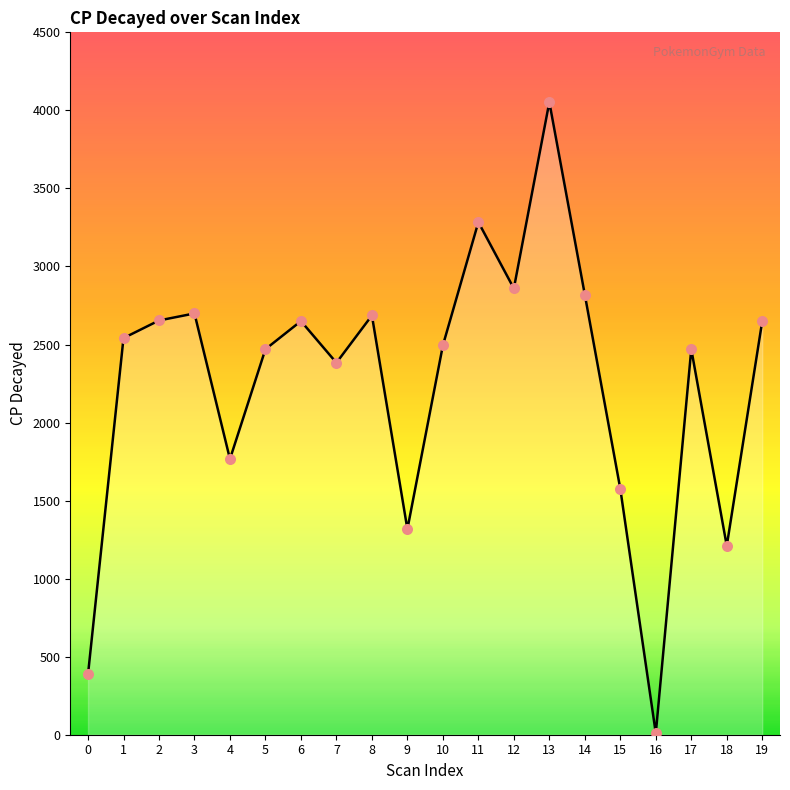

What is the ratio of the value at 4 to the value at 8?

0.7